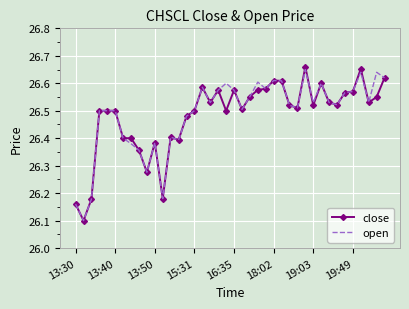

What is the minimum value for open?

26.1